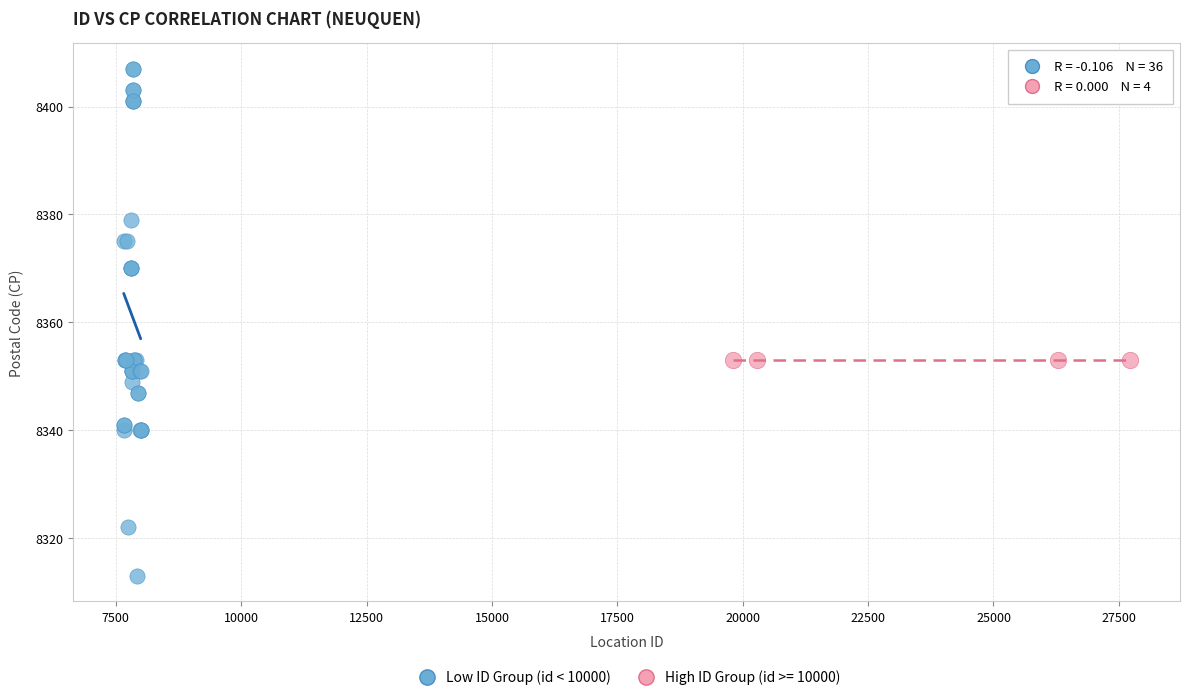

Which series reaches the minimum Y coordinate?

Low ID Group (id < 10000)